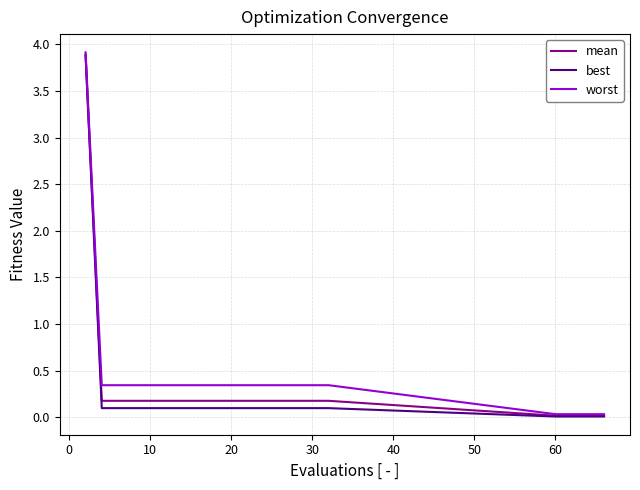

What is the maximum value for best?

3.9